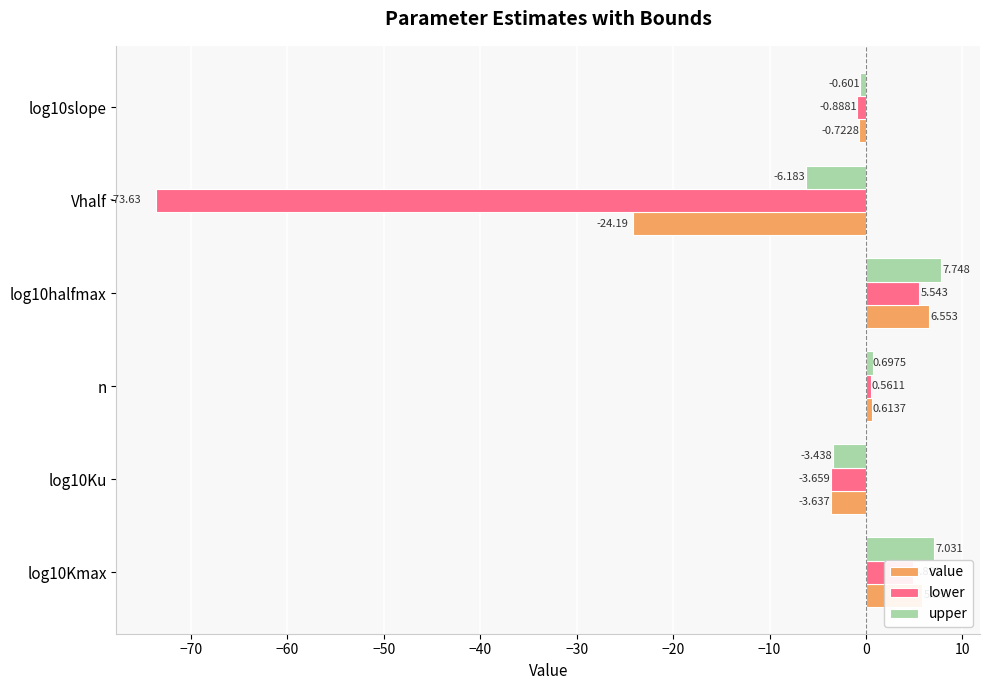

At Vhalf, list the series in order from largest to smallest.

upper, value, lower